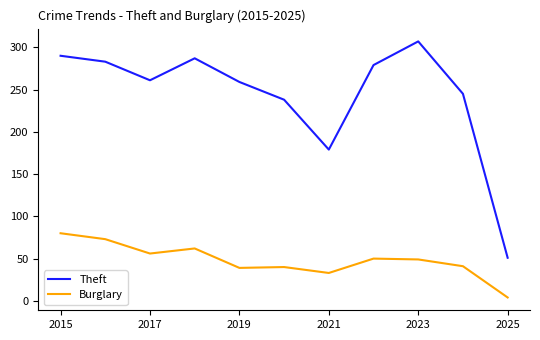

True or false: Burglary and Theft intersect in this chart.

False